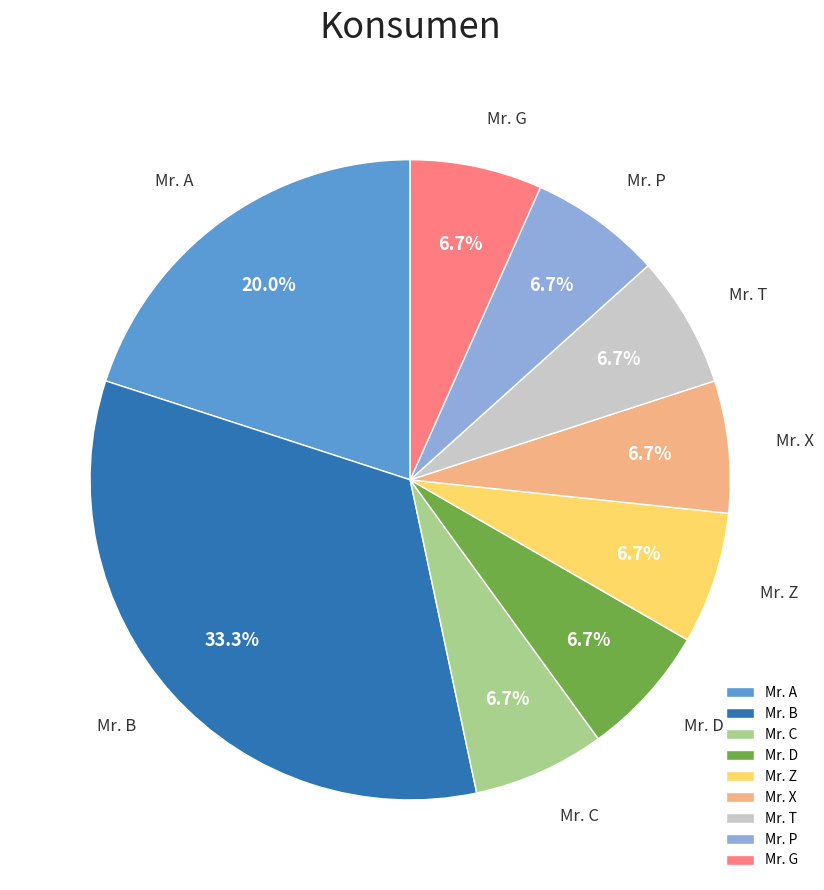

Does Mr. D represent more than half of the total?

No